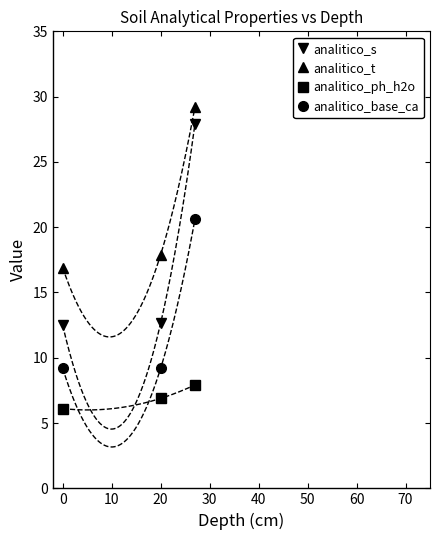

How many categories are shown in the chart?

3